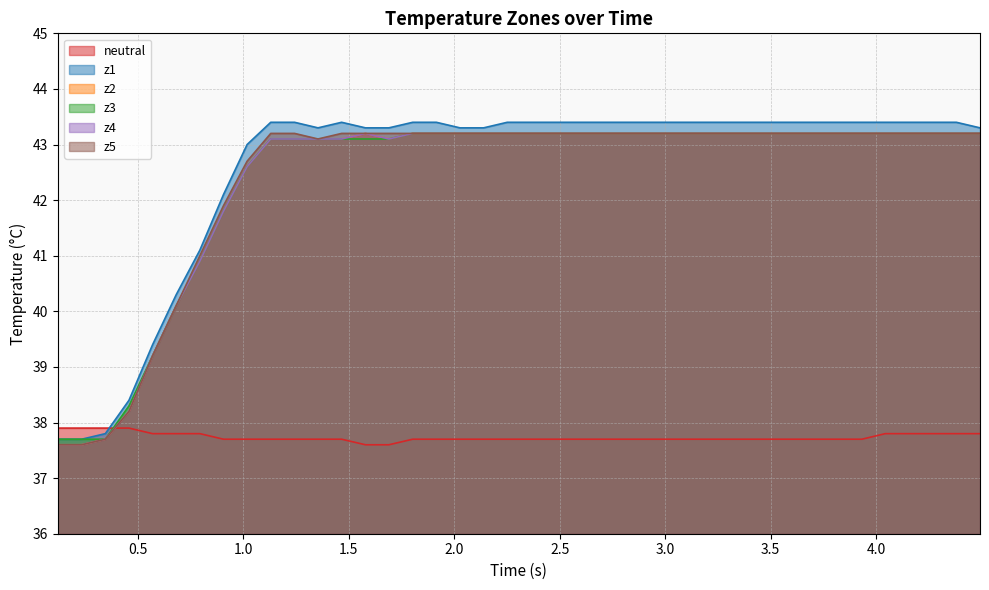

Does the chart display data point markers on the line(s)?

No